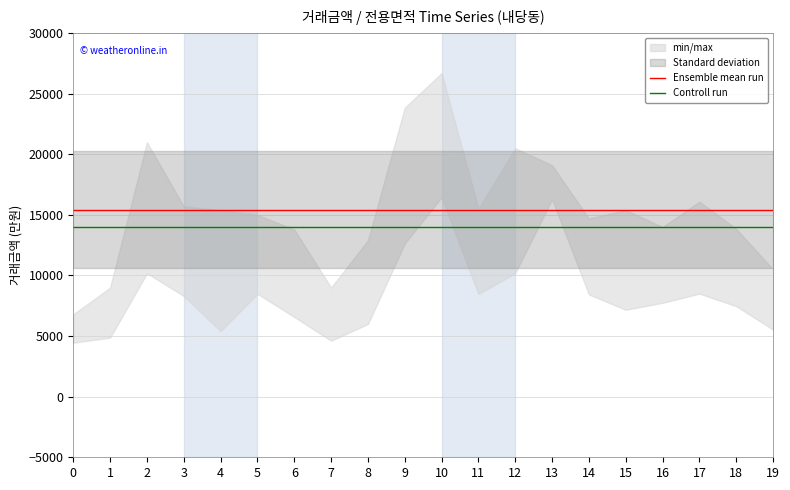

What is the highest value of the Controll run series?

14000